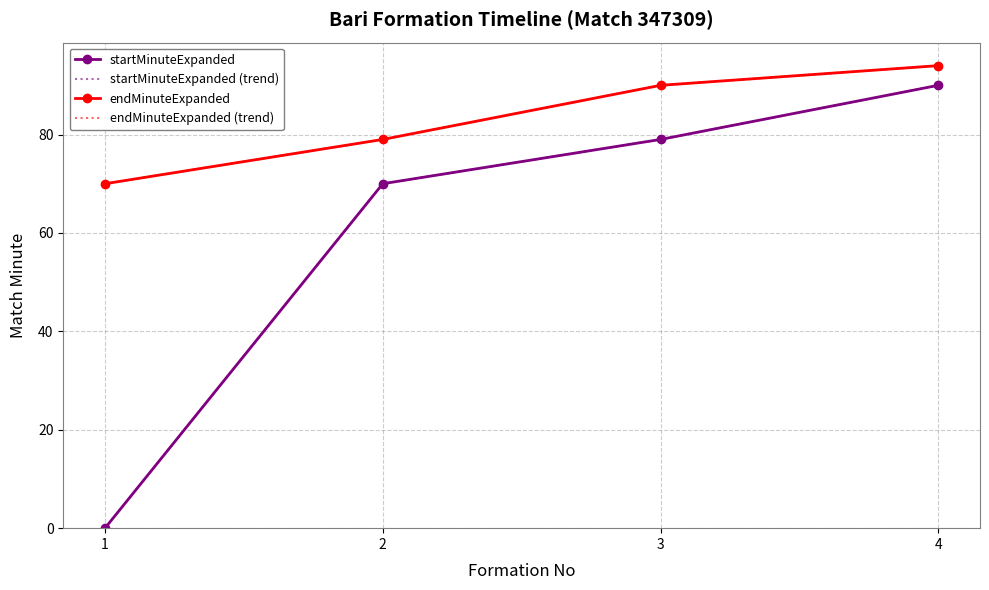

True or false: startMinuteExpanded (trend) and endMinuteExpanded cross at least once.

False